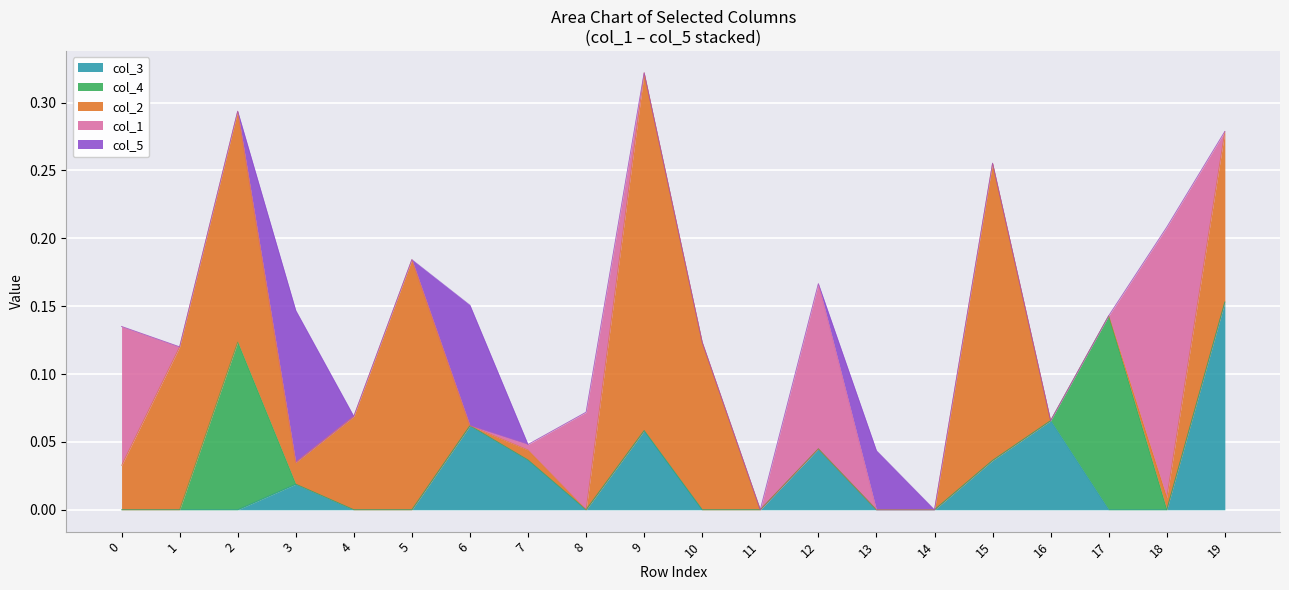

What are all the series names shown in the legend?

col_3, col_4, col_2, col_1, col_5